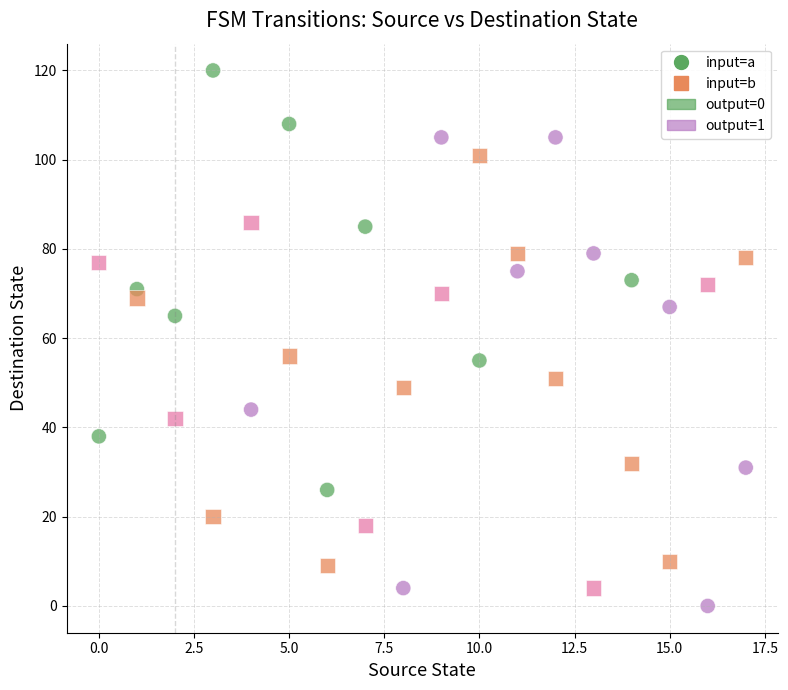

Across all data points, what is the range of Y values (max minus min)?

120